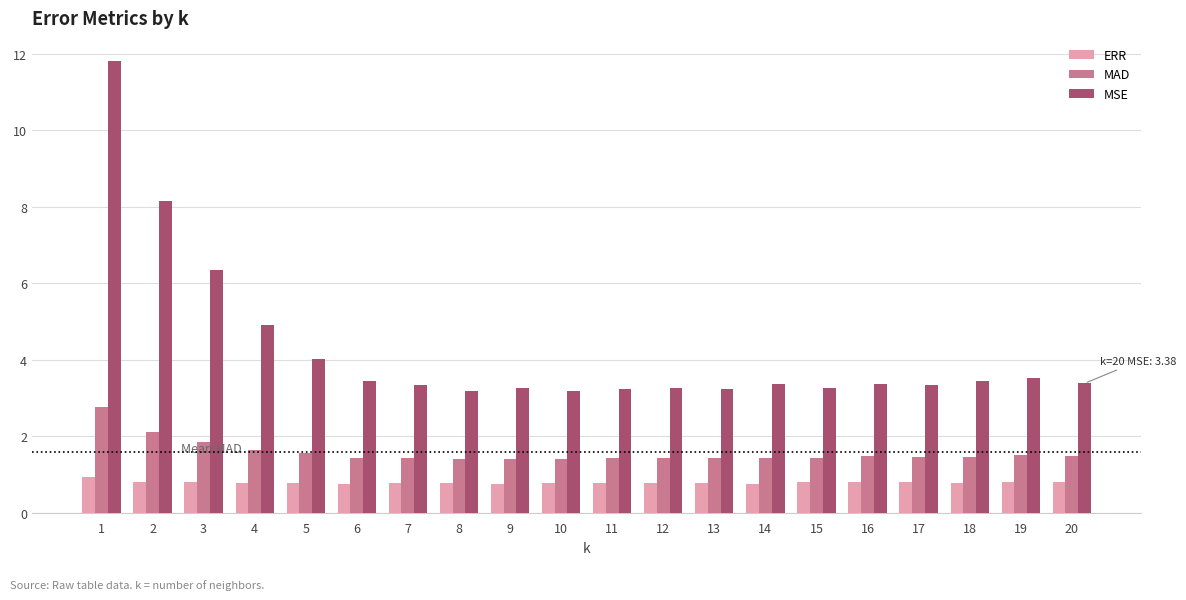

What is the difference between the maximum and second lowest values in the MAD series?

1.4